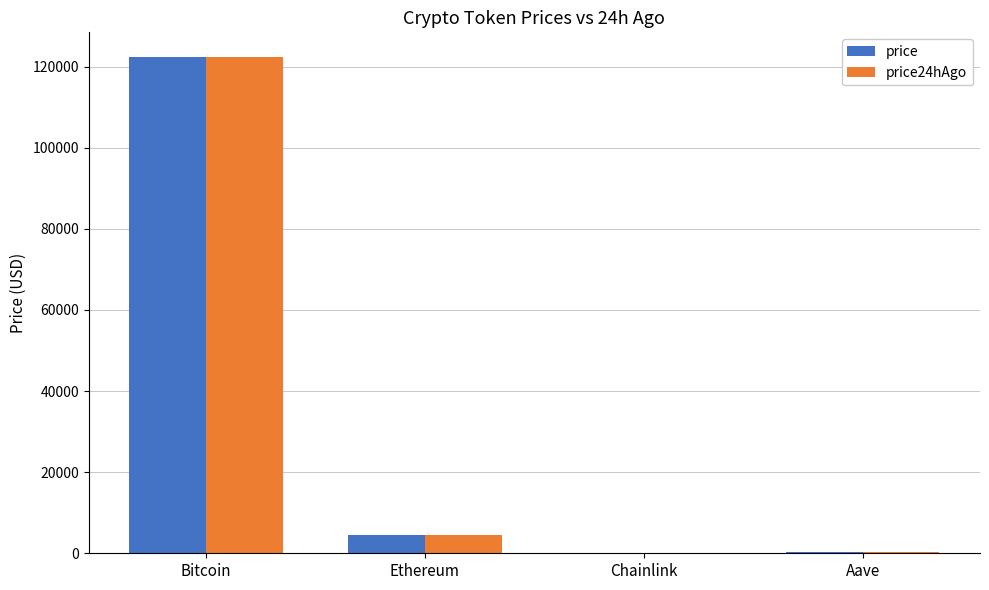

What are all the series names shown in the legend?

price, price24hAgo